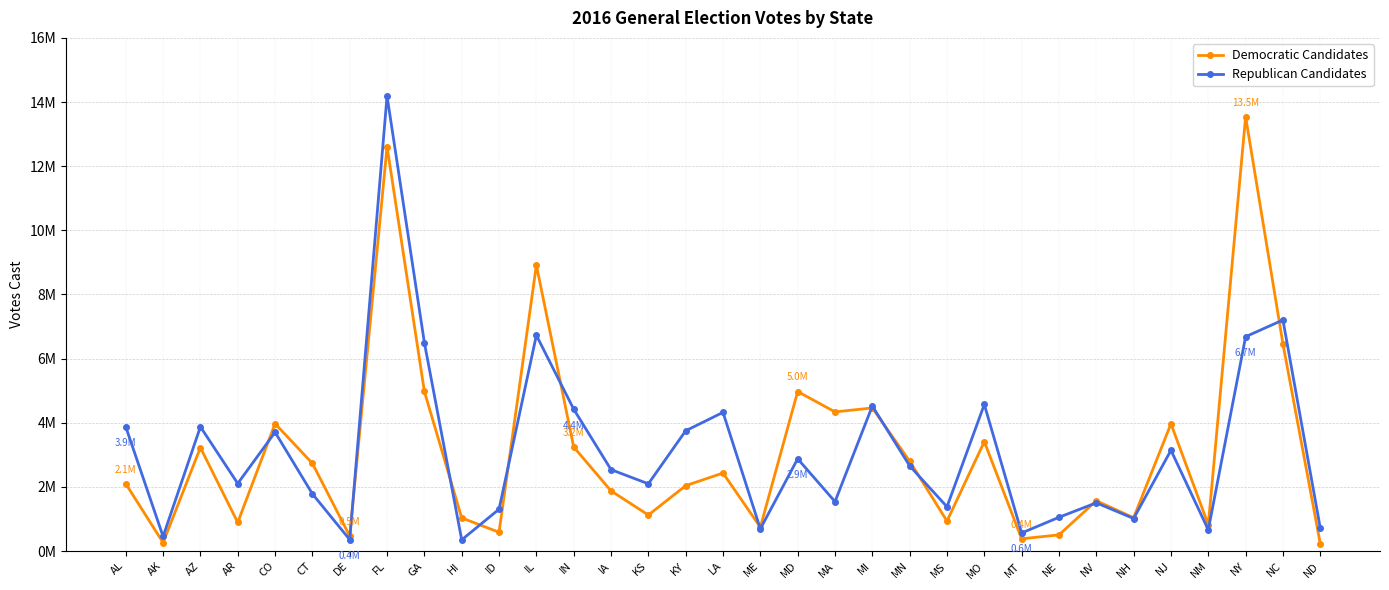

At which category is the sum across all series the highest?

FL